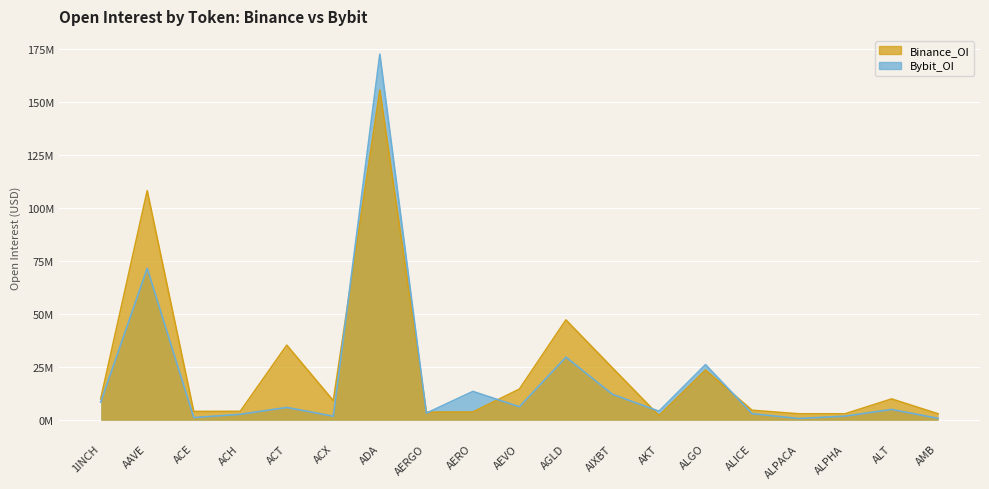

True or false: Binance_OI has more than 0 interior local peaks.

True